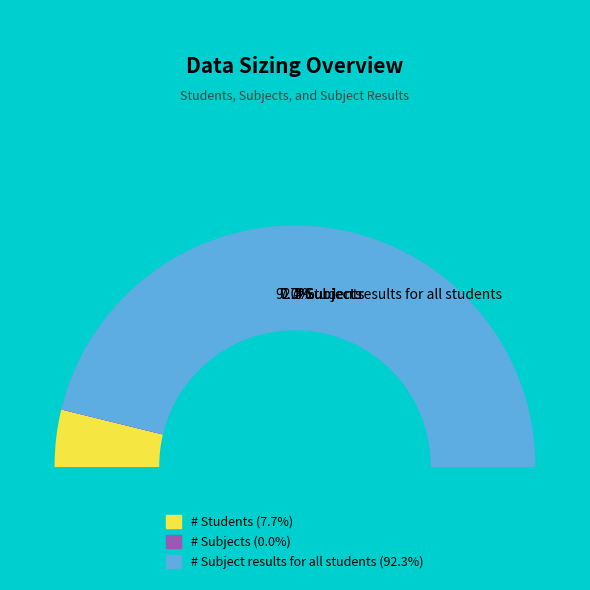

Is it true that # Subject results for all students is 99% of the pie?

False